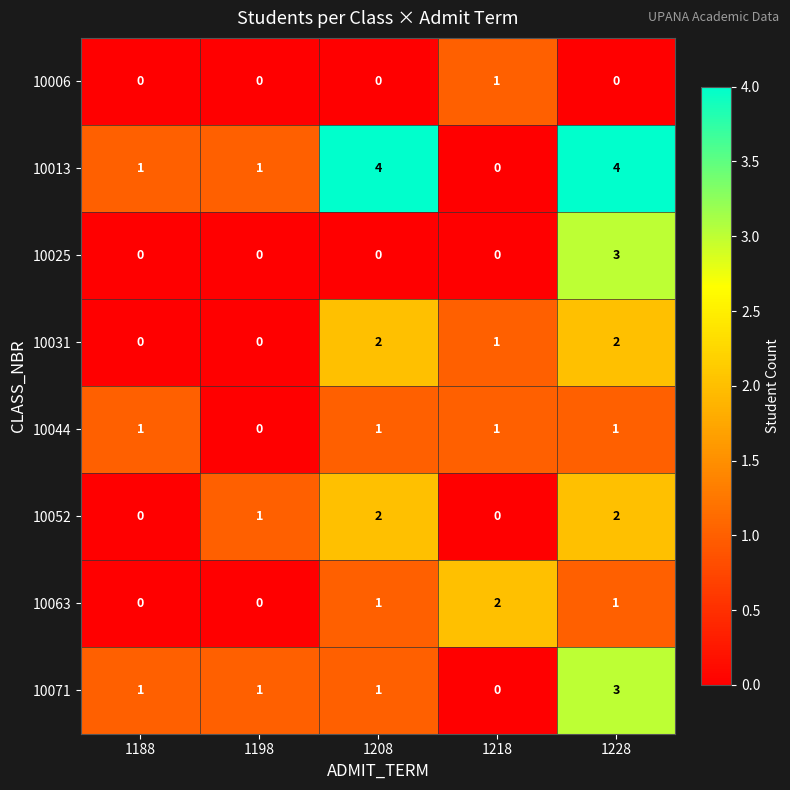

How many data points does each series have?

5